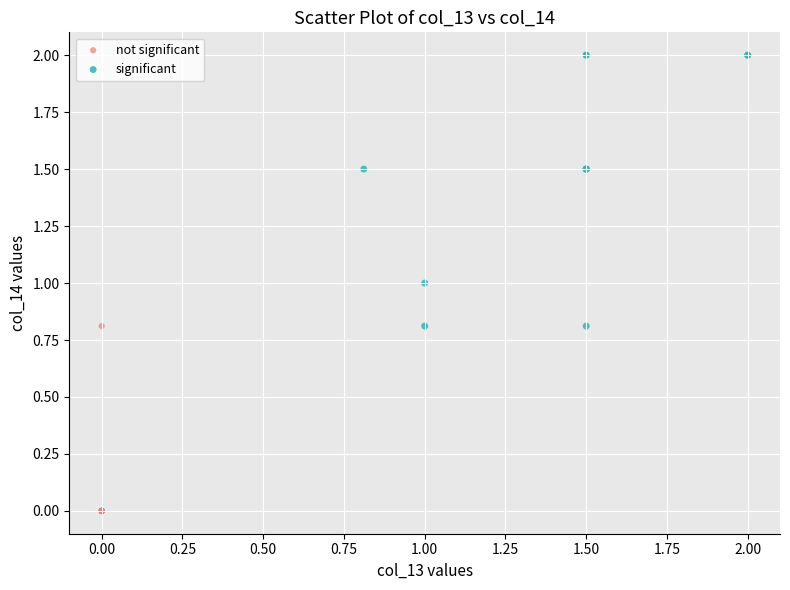

Which series contains the lowest Y value?

not significant